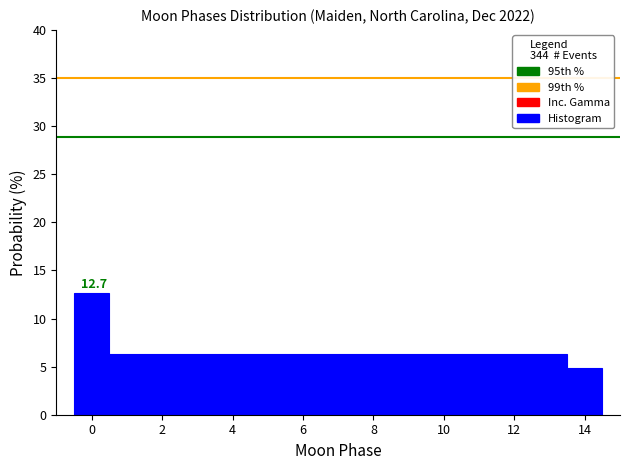

Which range on the x-axis has the tallest bar?

-0.5 to 0.5